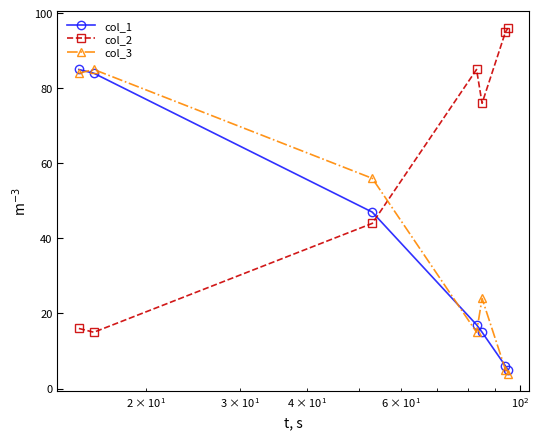

True or false: col_1 has more than 1 points higher than both neighbors.

False